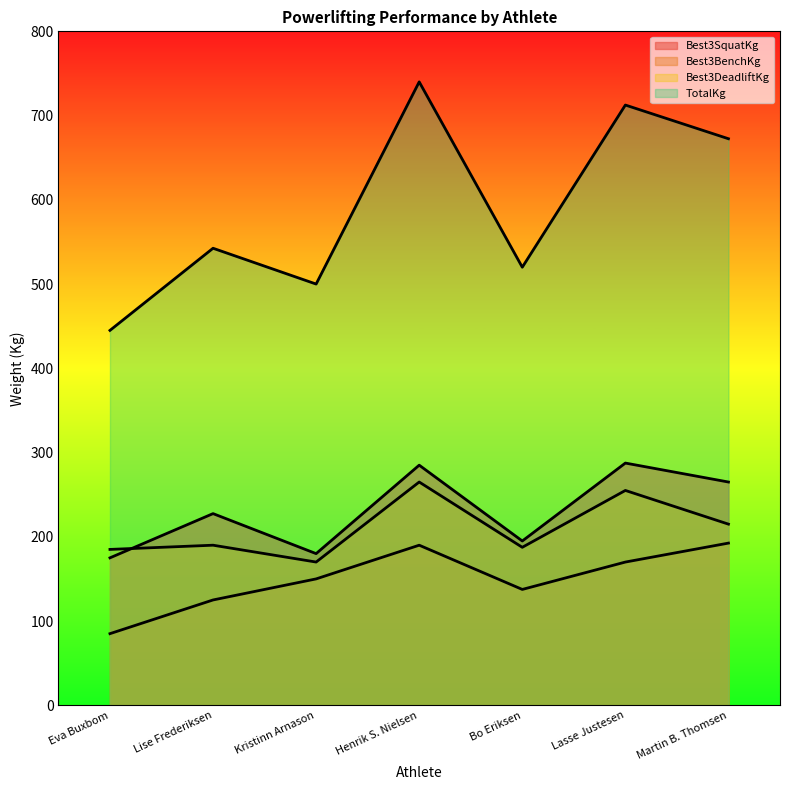

What is the difference between the highest and lowest values at Kristinn Arnason?

350.0